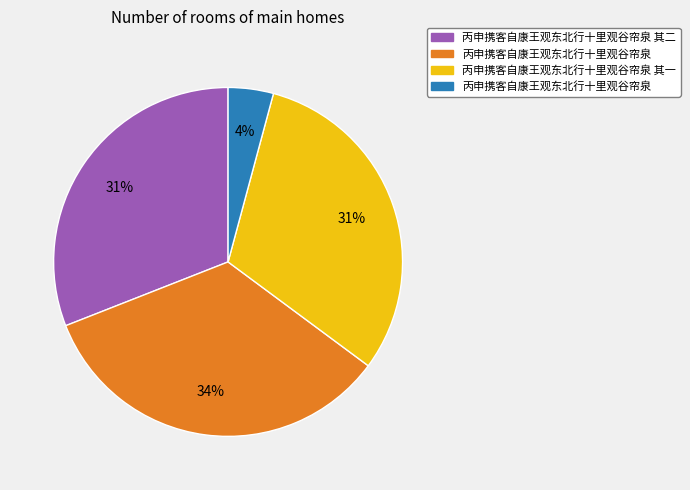

To the nearest percent, what is the average slice percentage?

25%